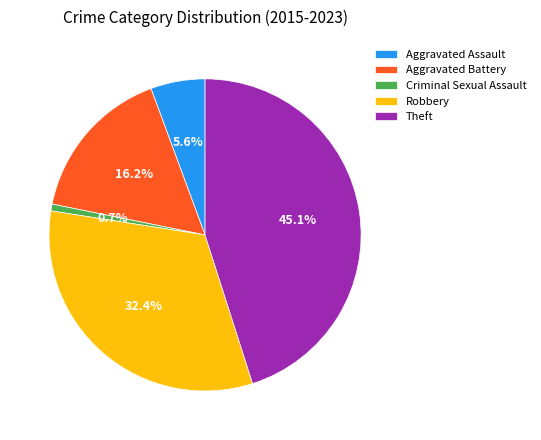

True or false: Aggravated Battery accounts for 7% of the total.

False